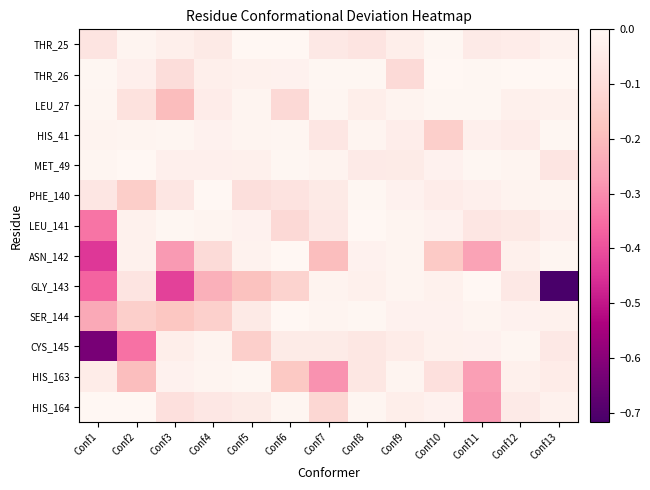

Which series changed the most between Conf1 and Conf11?

CYS_145